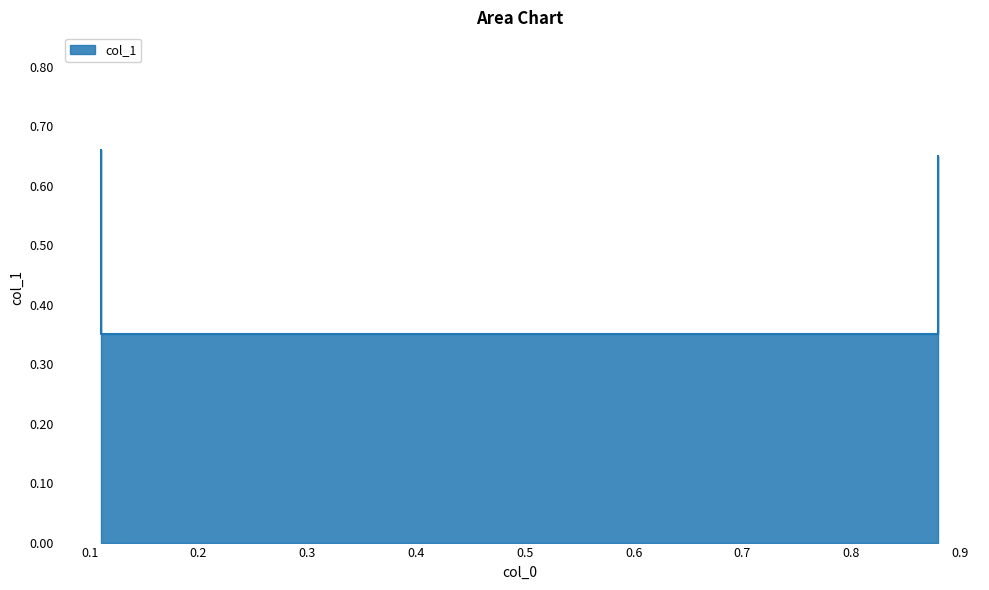

True or false: the data has more than 1 interior local peaks.

False